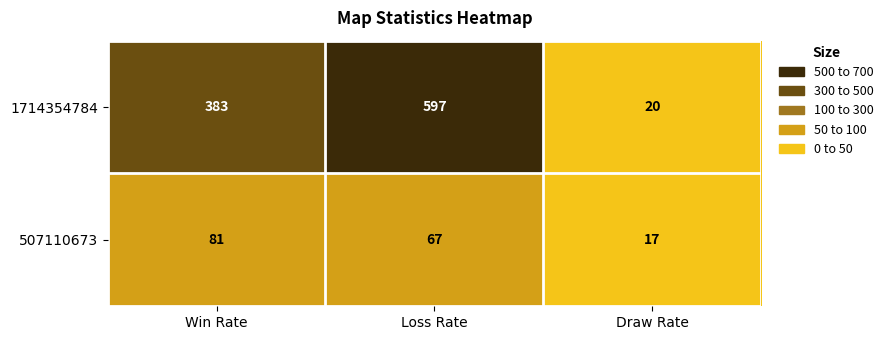

Is the value of 507110673 at Loss Rate greater than the value of 1714354784 at Loss Rate?

No